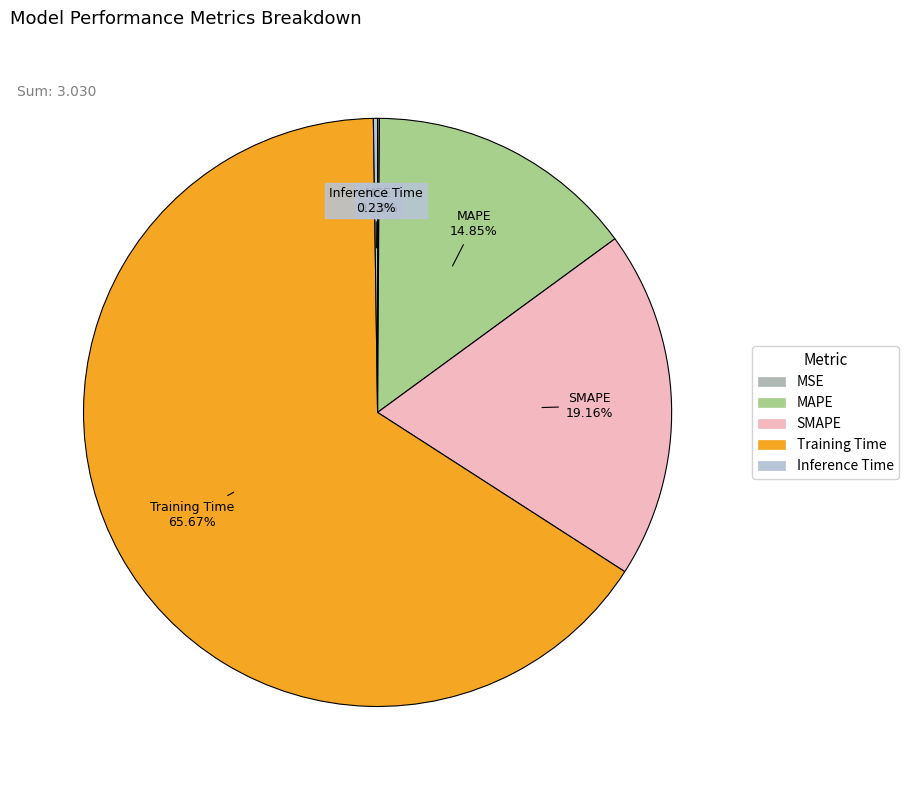

Which category has the biggest portion of the pie?

Training Time